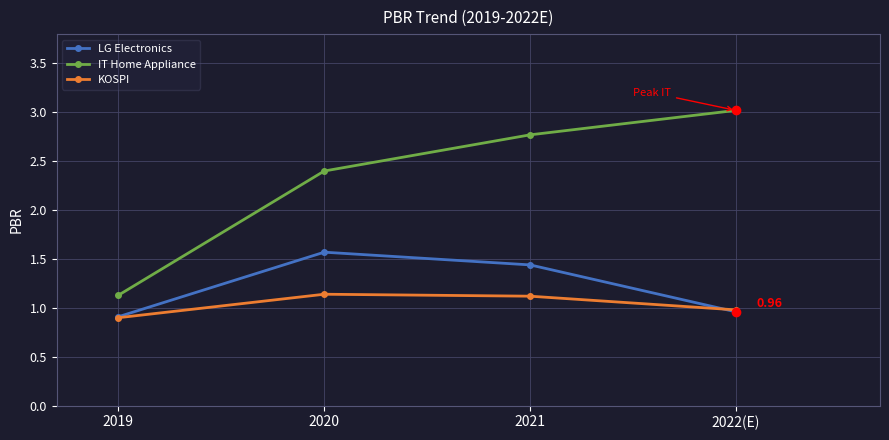

The KOSPI series shows 0.9 at 2019. True or false?

True